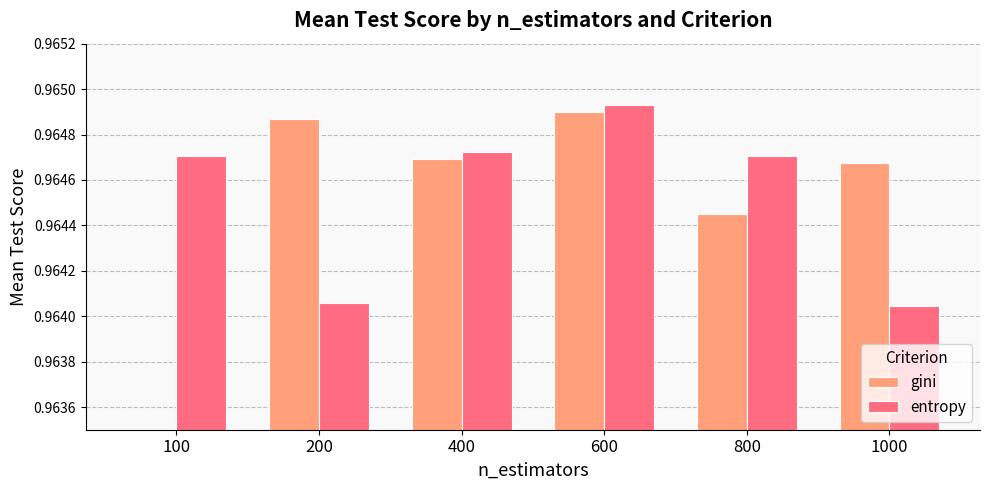

What are all the series names shown in the legend?

gini, entropy